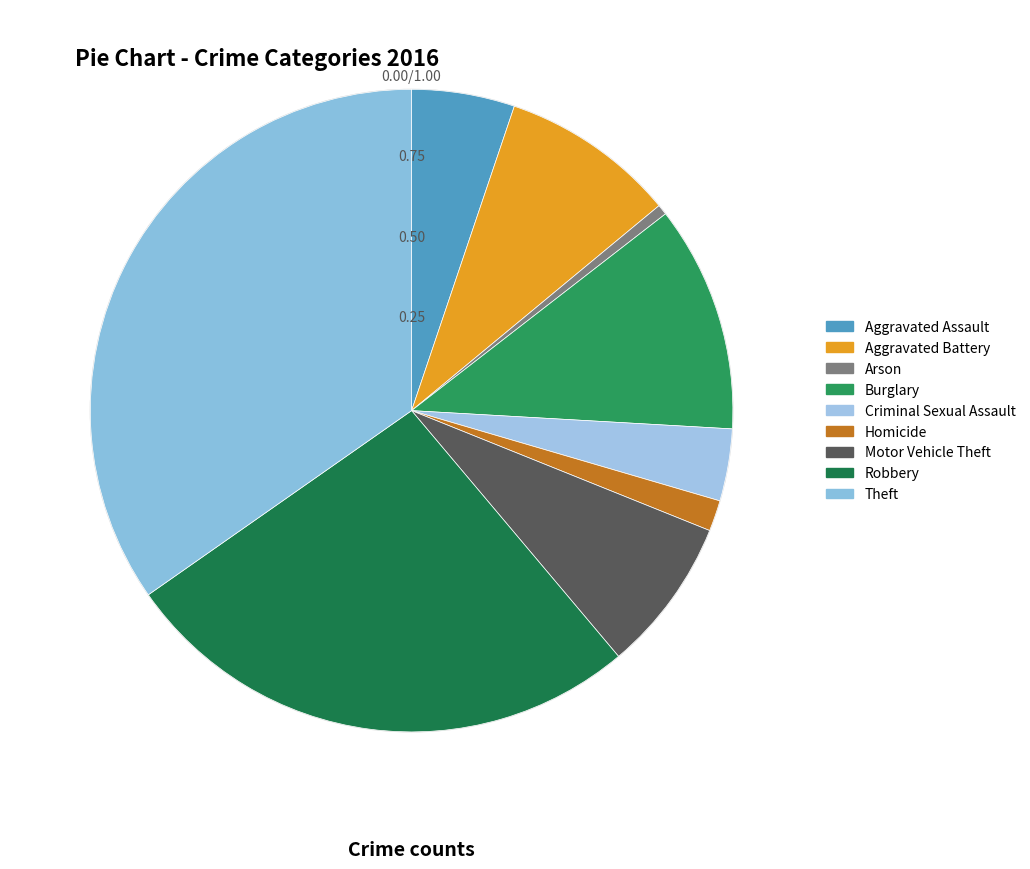

To the nearest percent, what is the average slice percentage?

11%